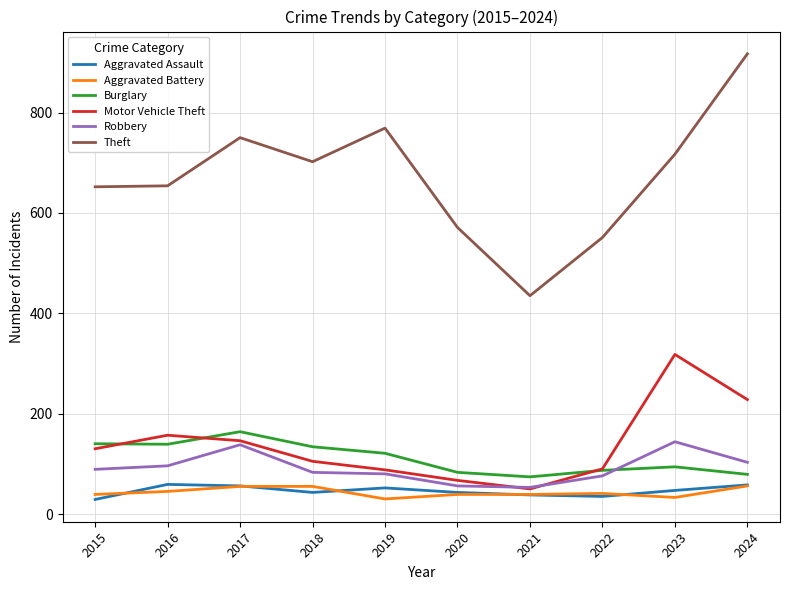

At which label does Theft reach its peak?

2024